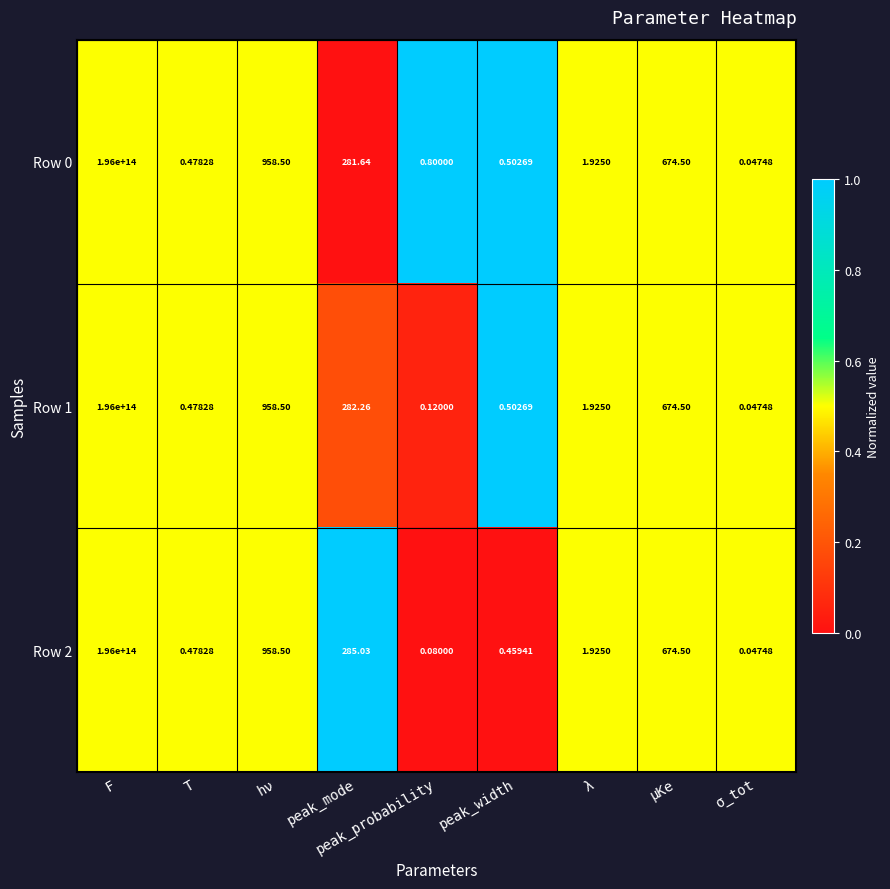

Is the value of Row 2 at peak_width greater than the value of Row 0 at μKe?

No